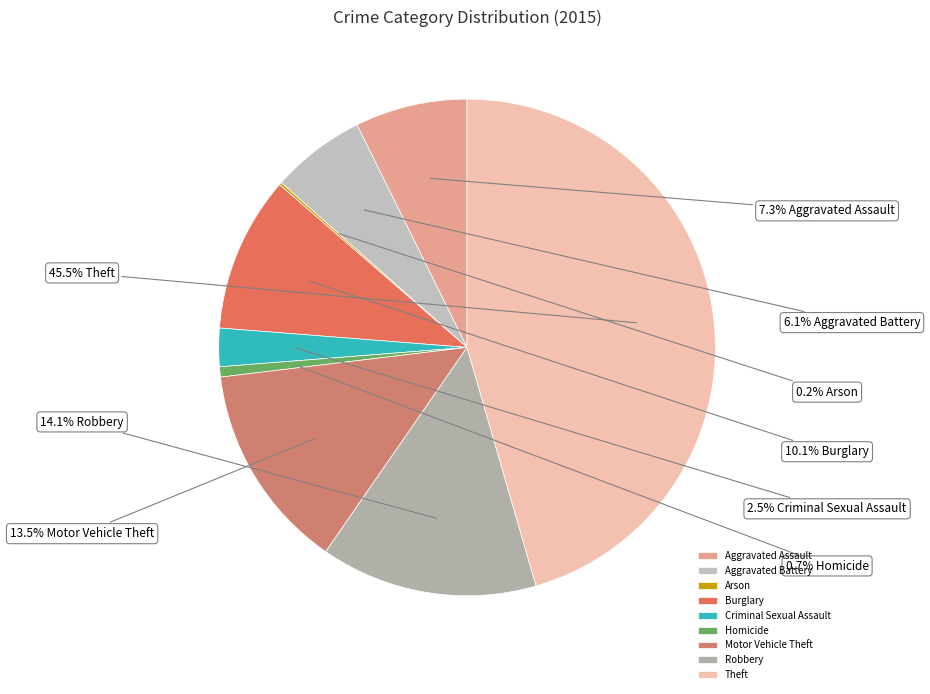

What is the smallest slice in the pie chart?

Arson